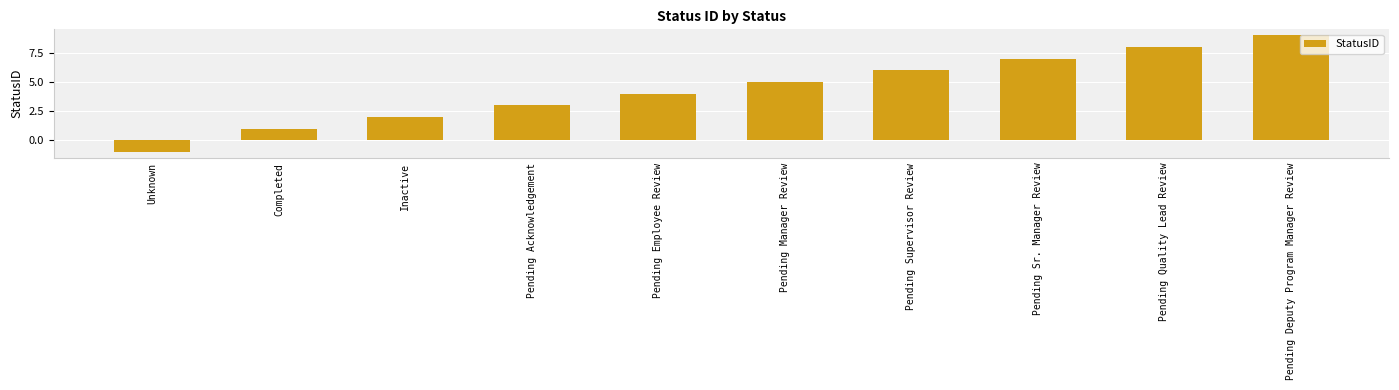

Is it true that the value at Pending Manager Review is 5?

True